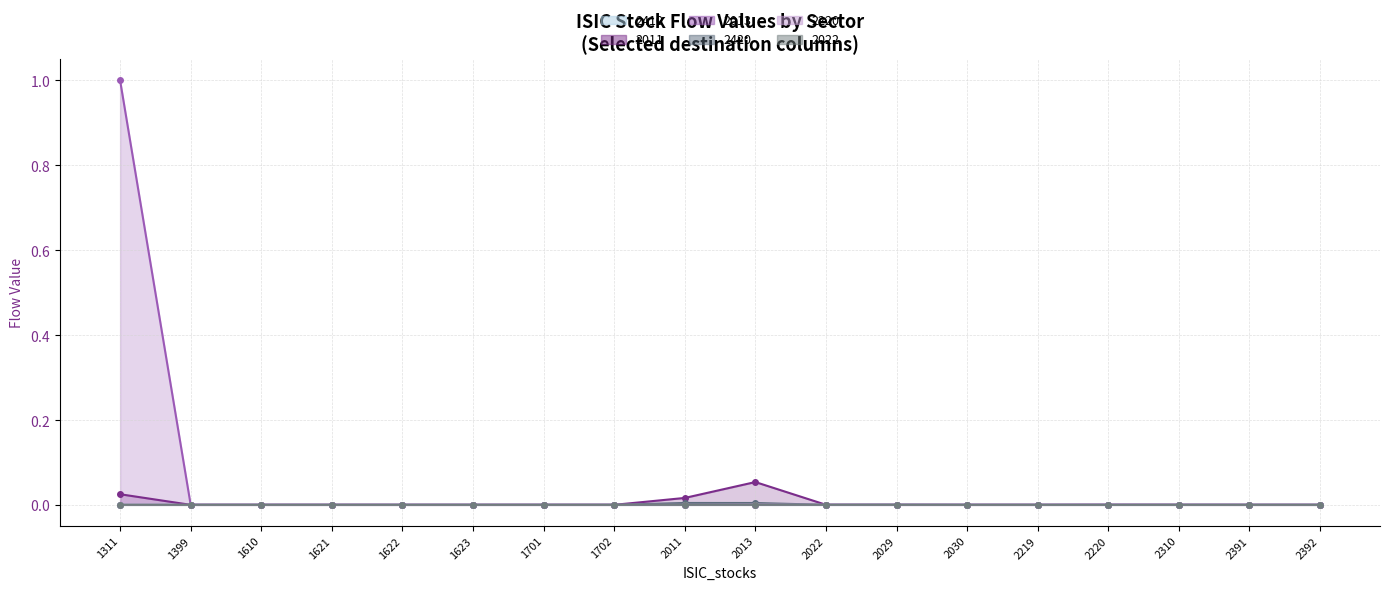

How many intersections are there between 2011 and 2022?

1